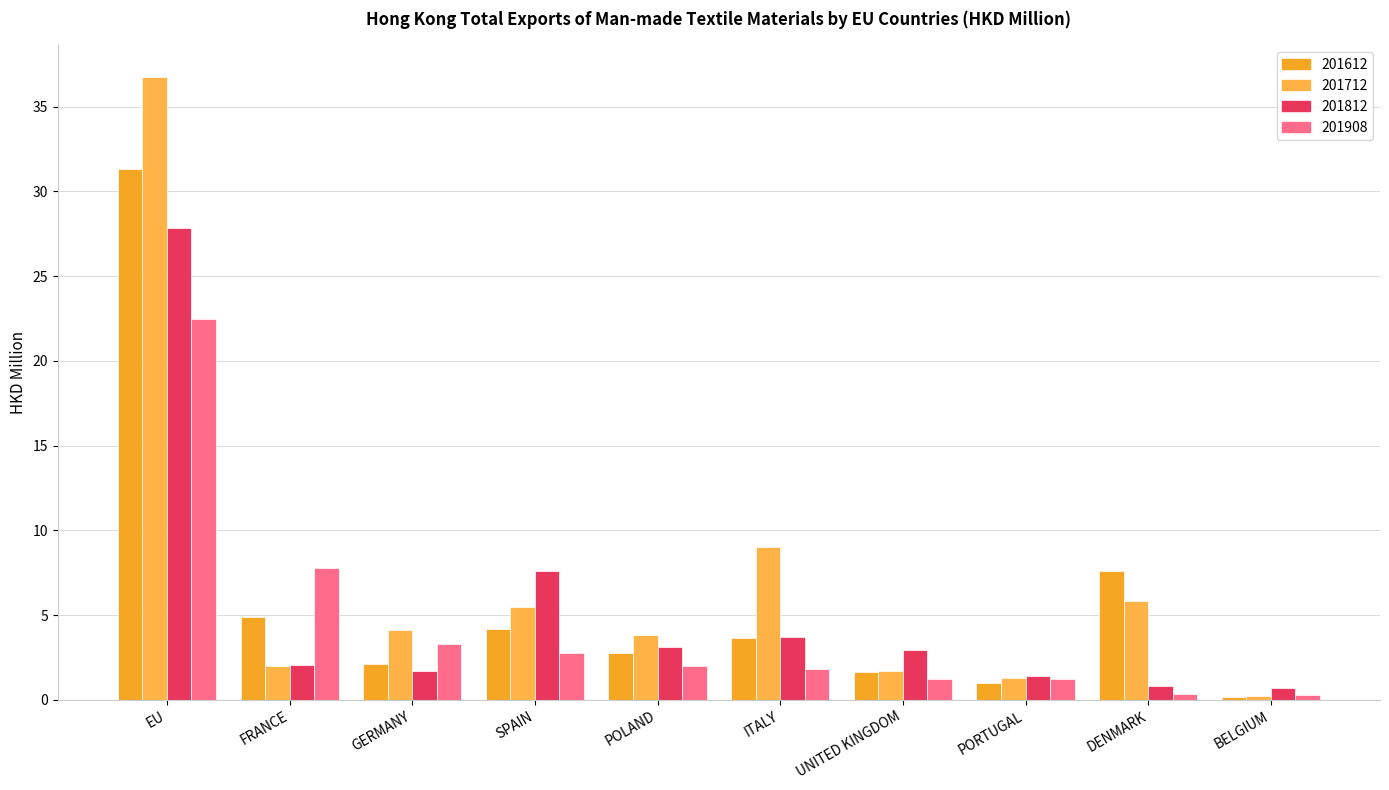

What is the maximum value shown in the chart?

36.8